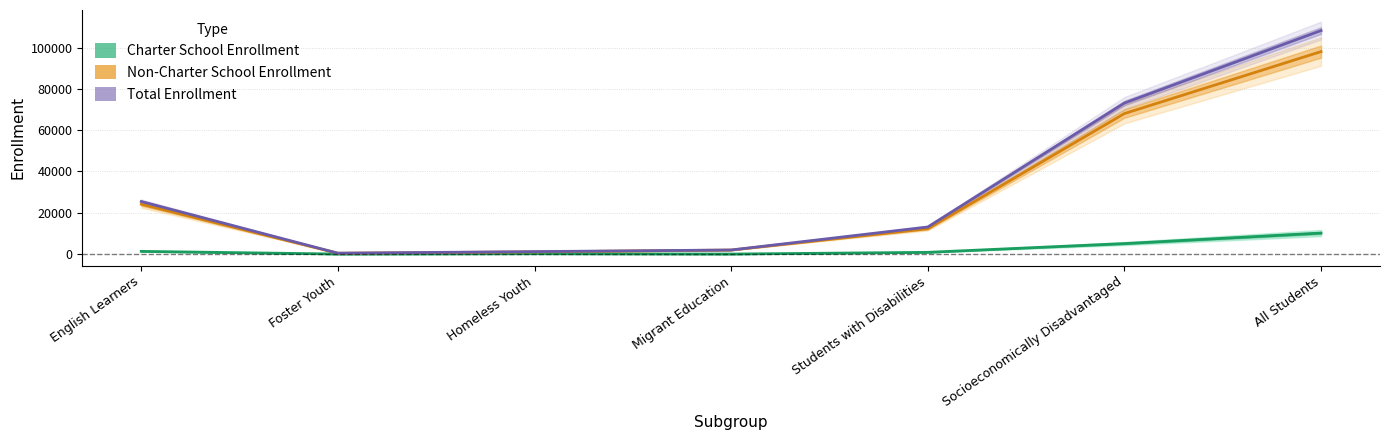

How many interior local valleys does the Total Enrollment series have?

1